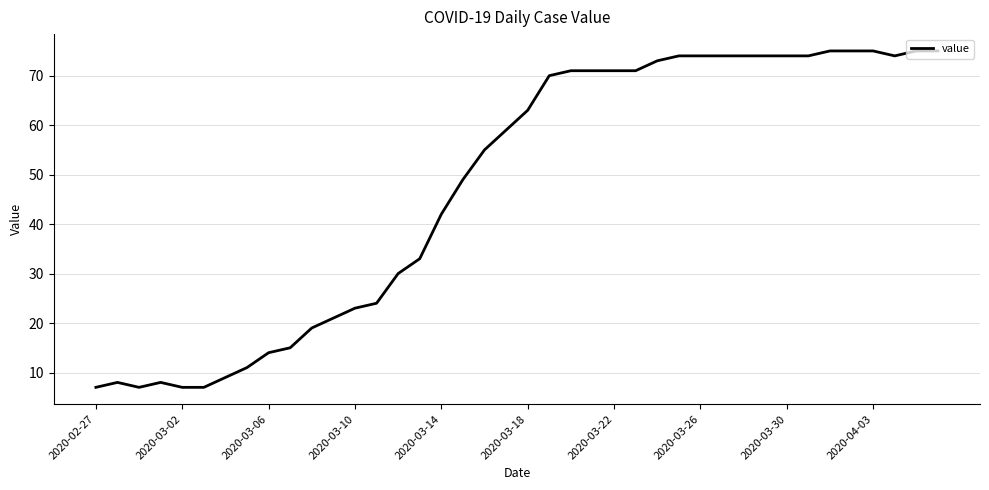

What is the difference between the maximum and minimum values?

68